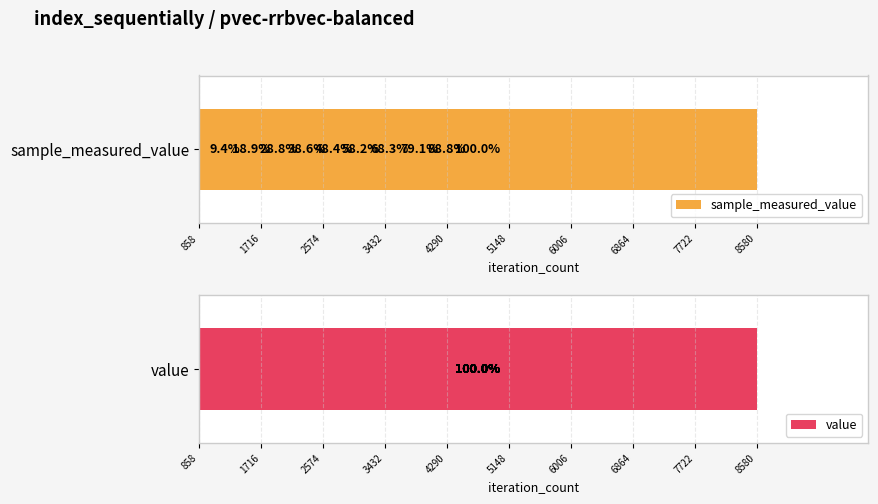

List the series in order of their peak value, lowest first.

value, sample_measured_value